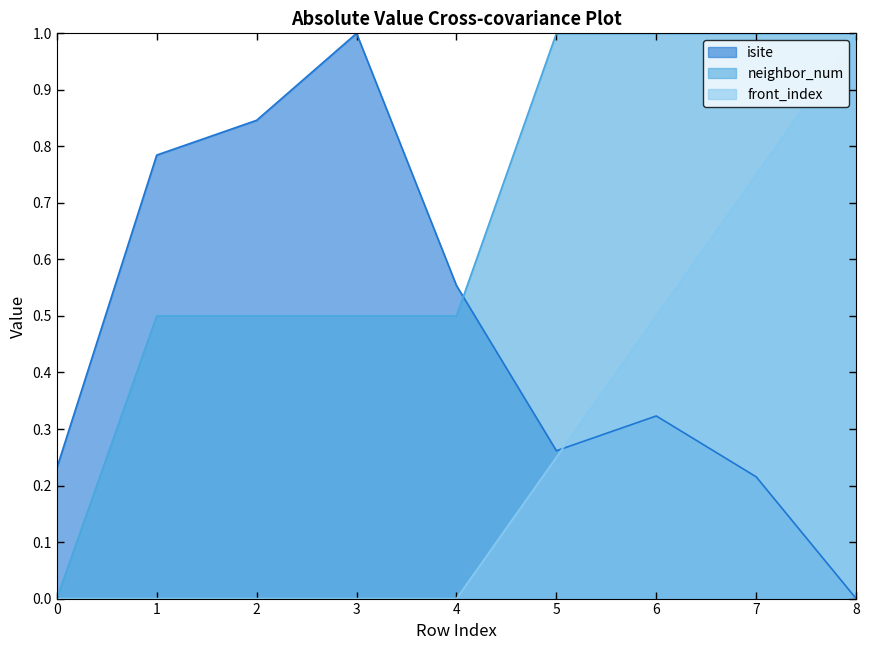

Does the chart have visible grid lines?

No